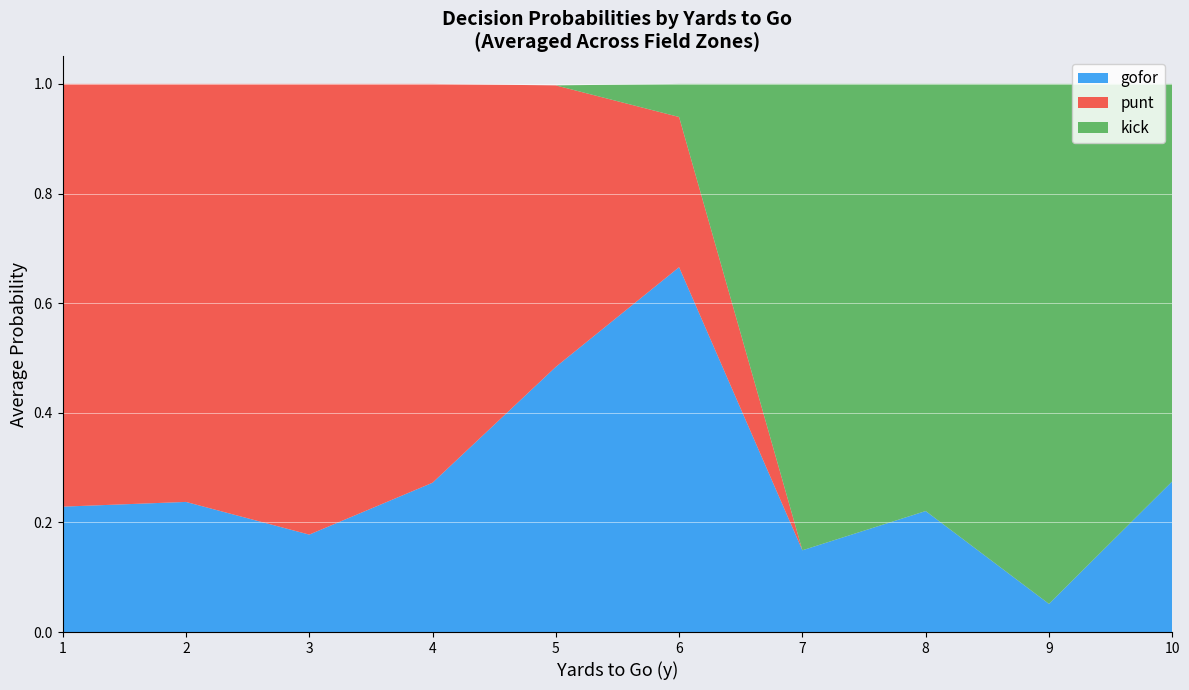

What is the total value across all series at 1?

1.0